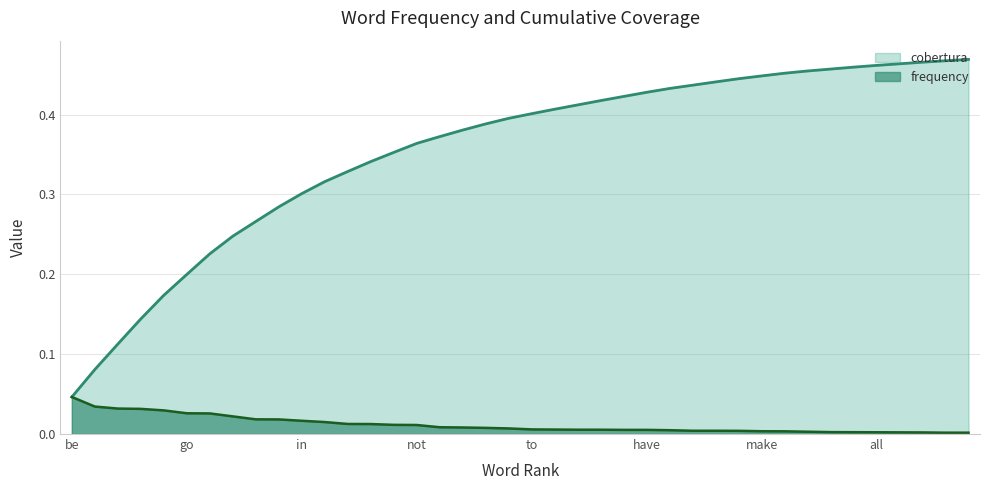

Which series has the largest total across all categories?

cobertura